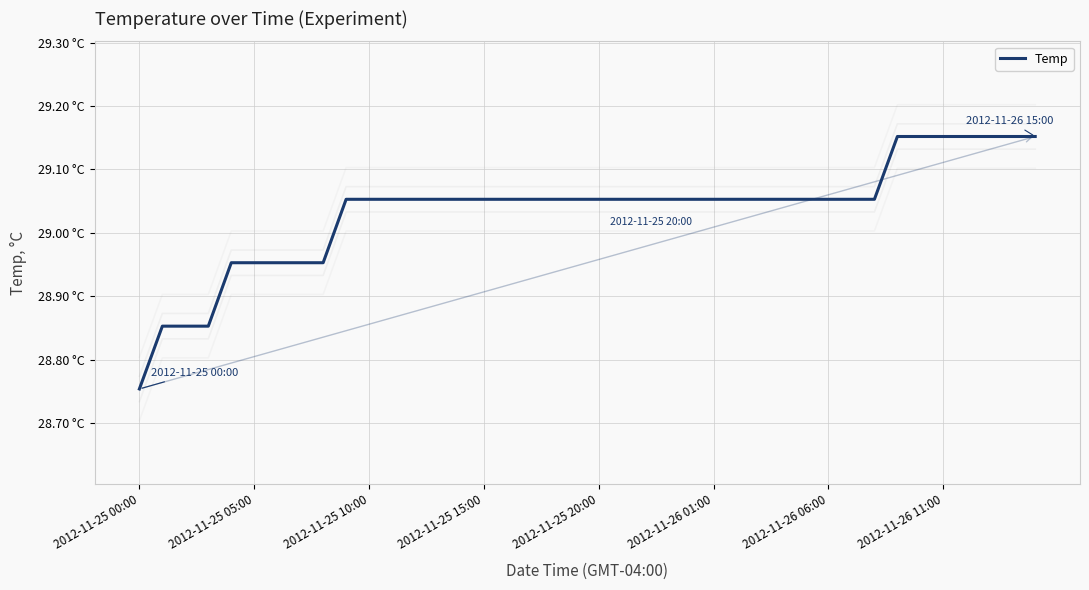

What is the sum of the values at 19 and 9?

58.1